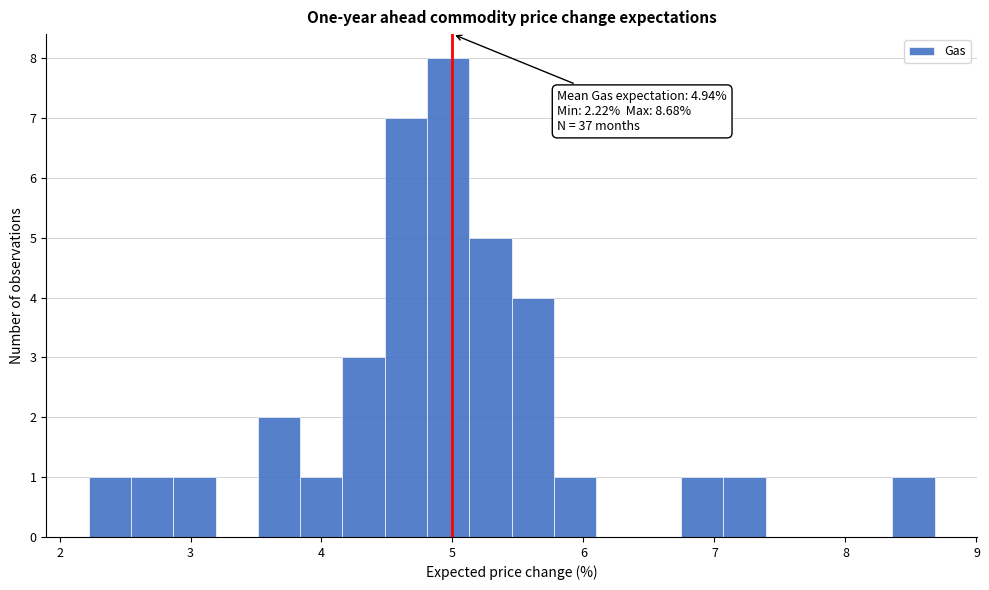

Around what value on the x-axis is the tallest bar? Give the approximate position of its centre, as read against the axis.

5.0